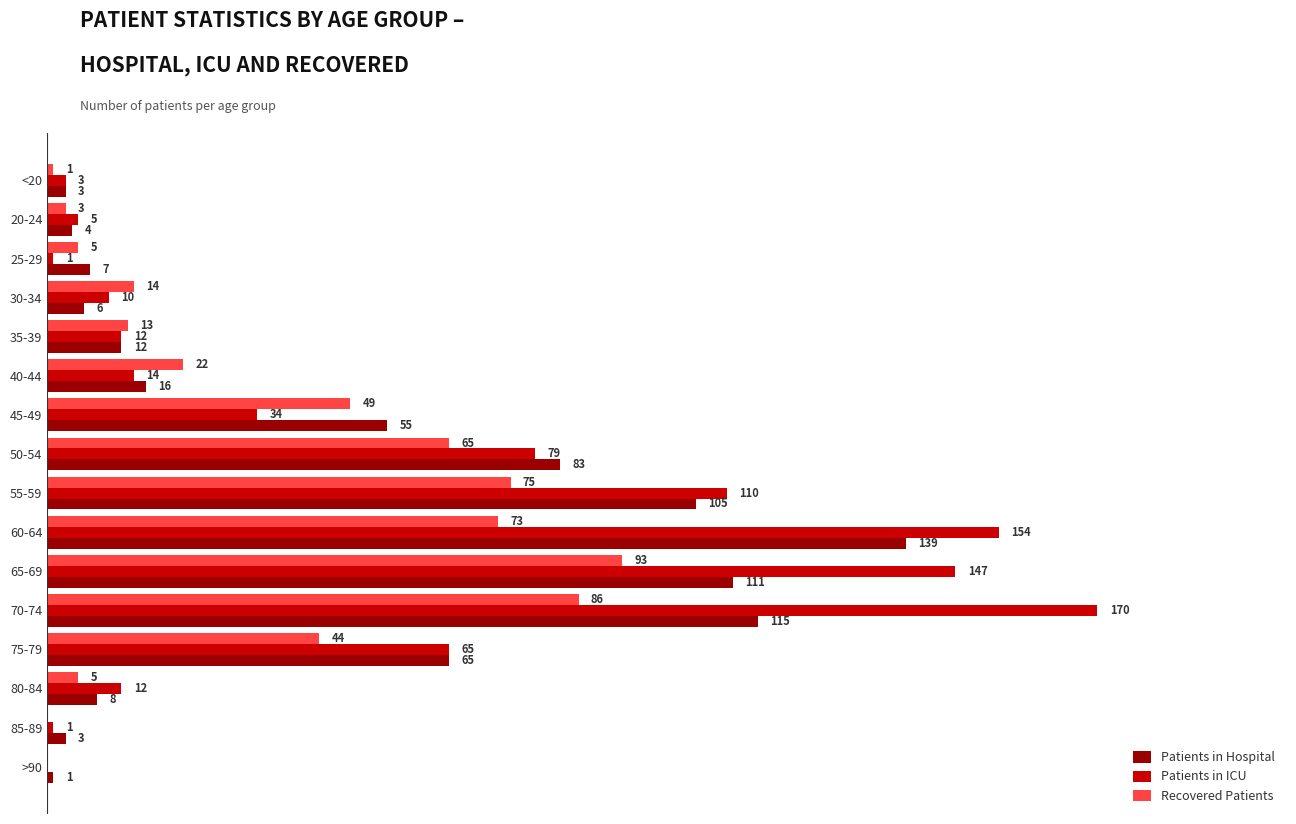

Is the value of Patients in ICU at 45-49 greater than the value of Recovered Patients at 75-79?

No